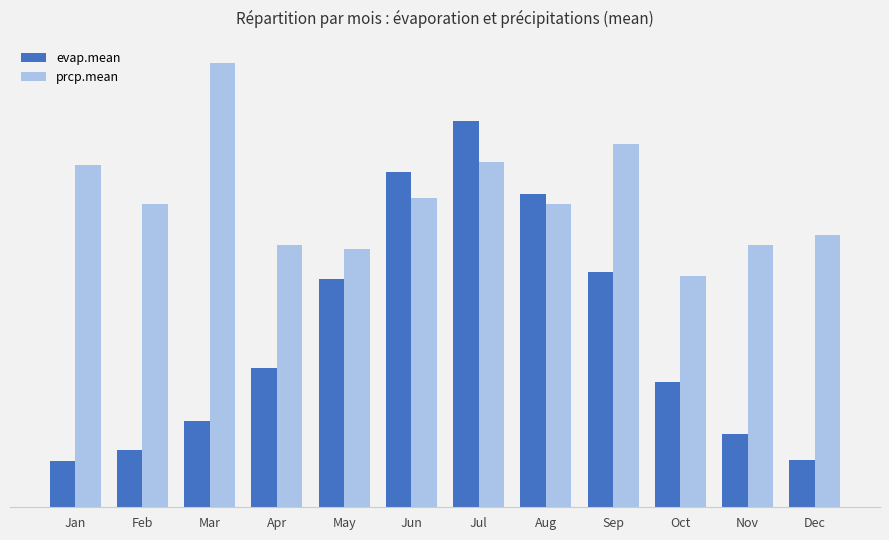

Which series changed the most between Jun and Aug?

evap.mean